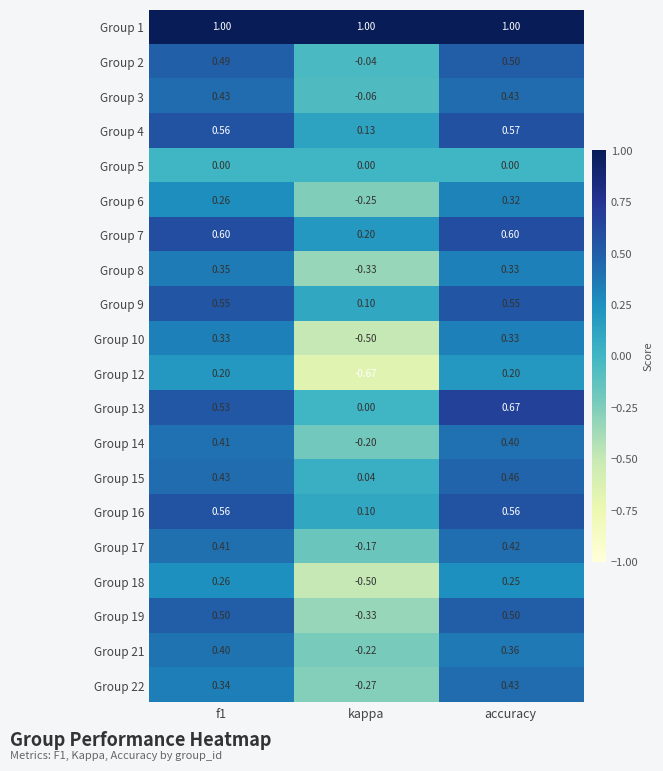

At which label is Group 14 closest to 0?

kappa